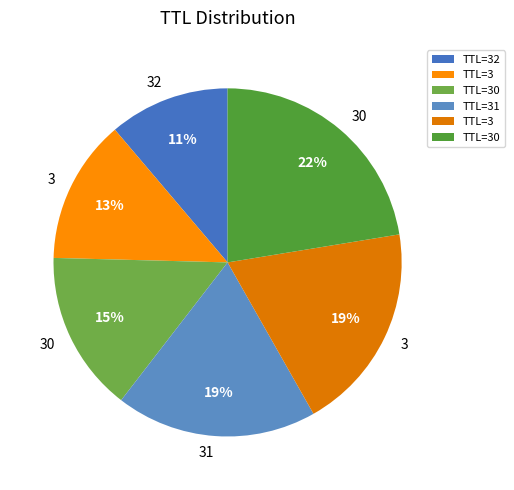

Is there any slice that represents more than half of the pie?

No